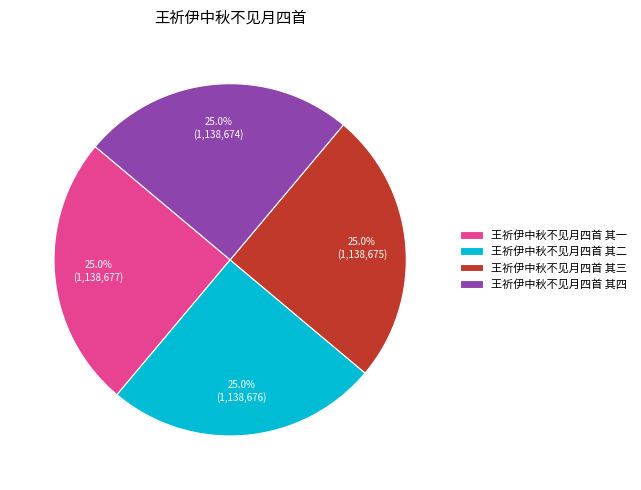

How much of the chart is everything except 王祈伊中秋不见月四首 其一?

75.0%